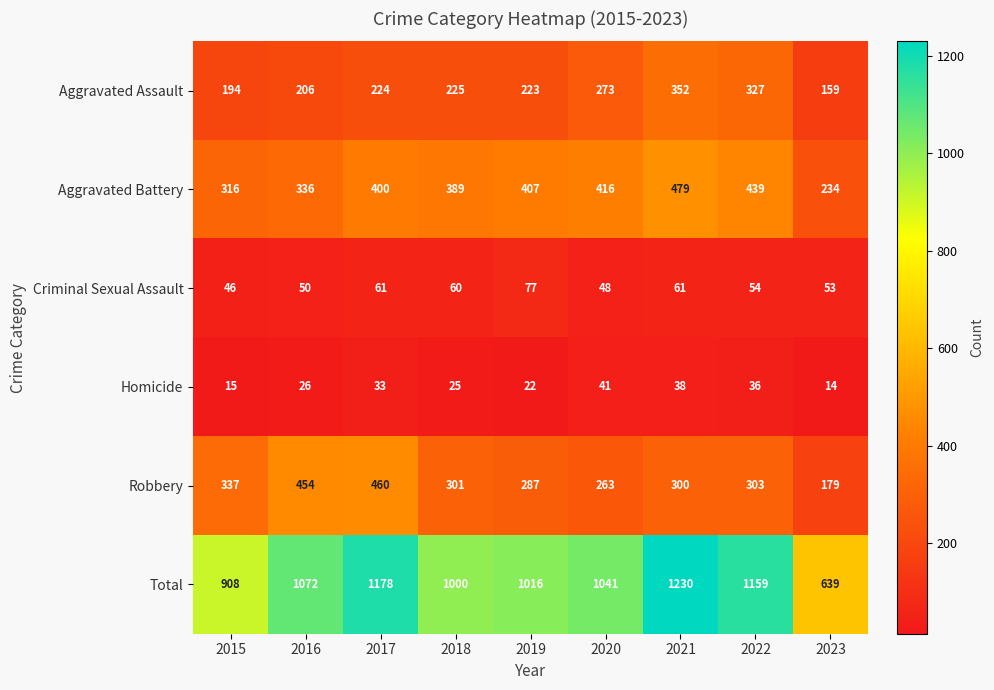

Is the value of Homicide at 2017 greater than the value of Aggravated Assault at 2021?

No